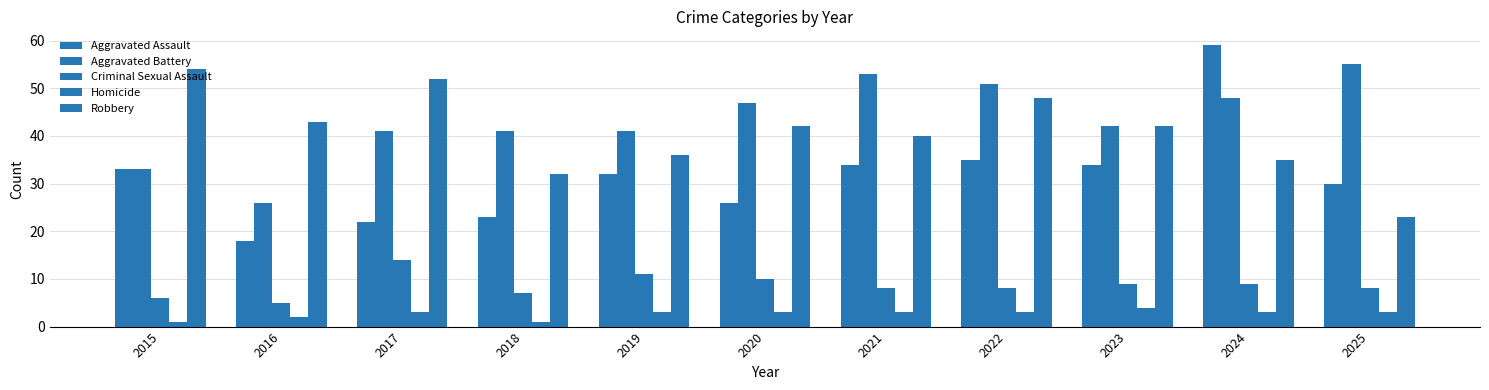

How many series are shown in this chart?

5